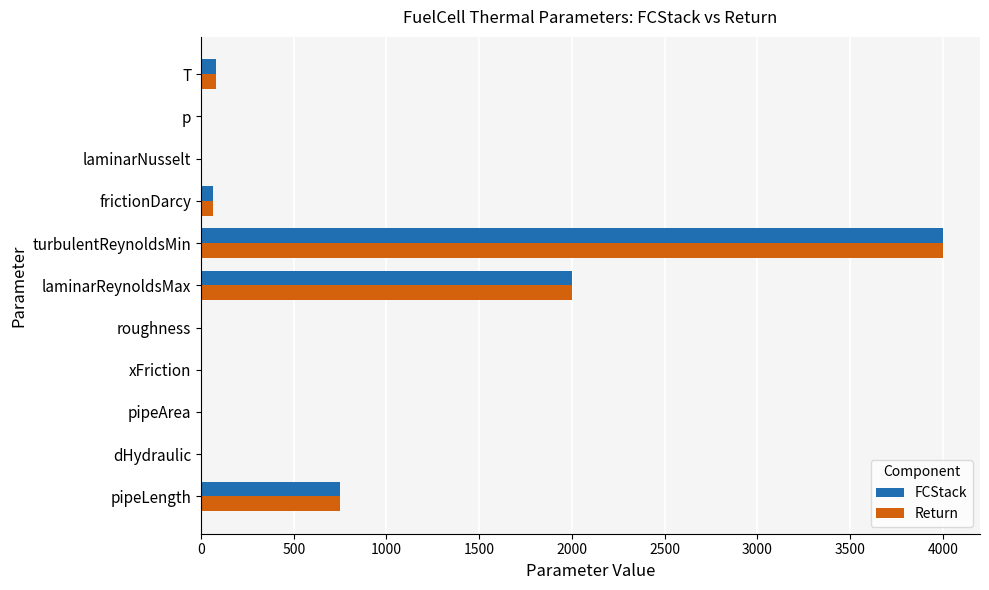

At which category is the sum across all series the highest?

turbulentReynoldsMin